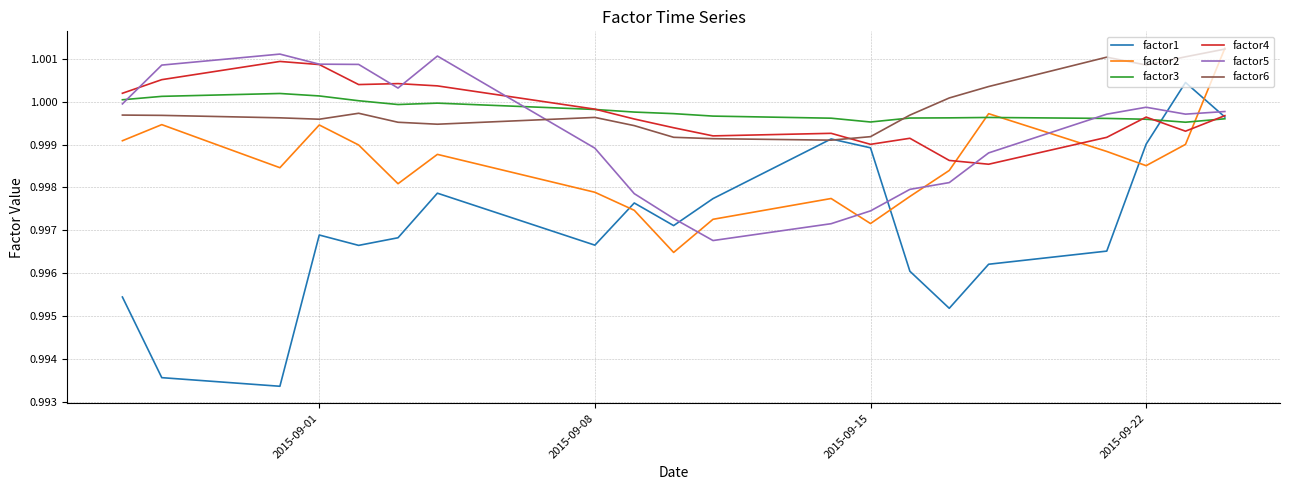

Which series has the largest range (max minus min)?

factor1